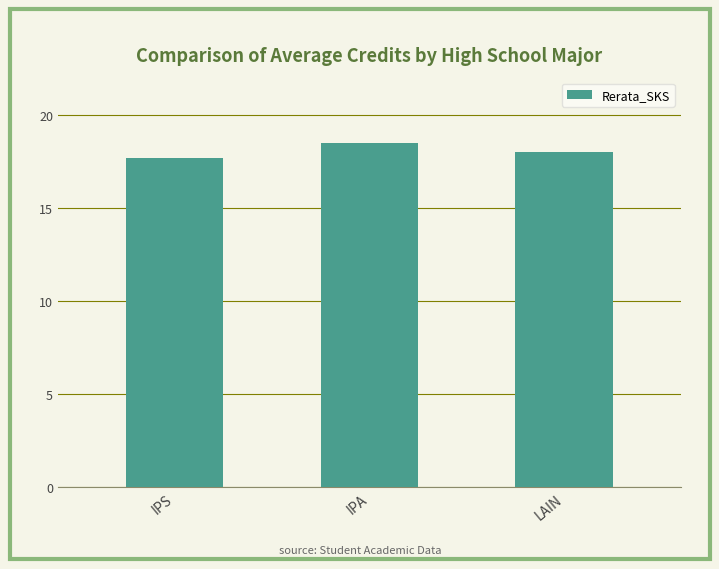

True or false: the data shows 28.5 at IPA.

False